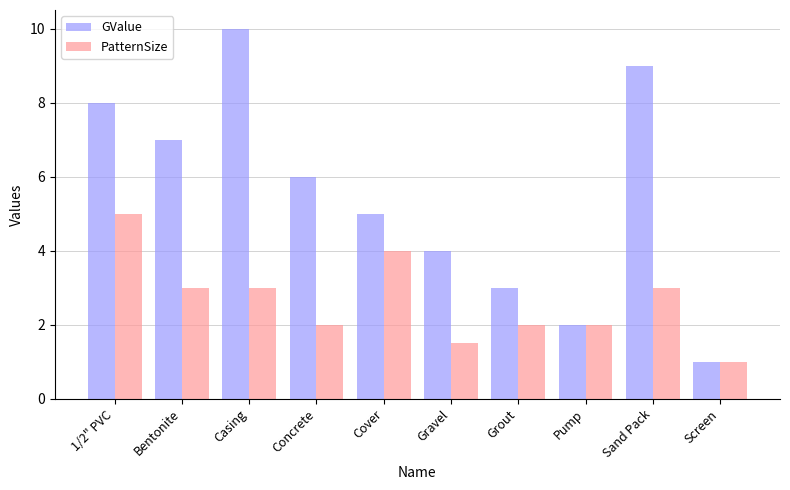

Does the chart contain stacked bars?

No